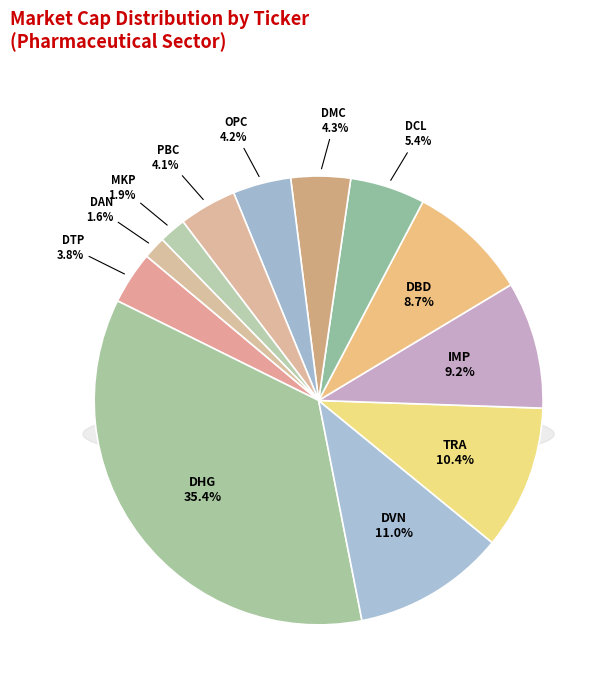

Is it true that OPC is 9% of the pie?

False